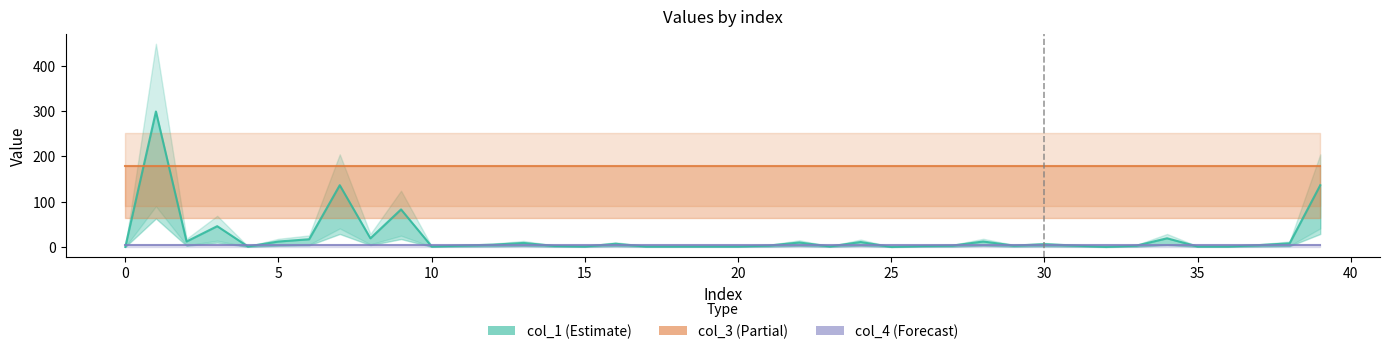

Reading right to left, what are all the values shown in this chart?

col_1: 136.3	8.0	4.0	1.0	1.0	19.1	2.9	0.1	3.0	6.0	3.0	12.0	3.0	2.0	0.0	10.9	1.1	9.8	3.0	1.0	1.0	1.0	1.0	7.0	1.0	2.2	8.8	5.0	3.0	1.0	82.8	19.0	136.4	16.9	12.0	1.1	45.8	12.0	299.2	0.0
col_3: 179.5	179.5	179.5	179.5	179.5	179.5	179.5	179.5	179.5	179.5	179.5	179.5	179.5	179.5	179.5	179.5	179.5	179.5	179.5	179.5	179.5	179.5	179.5	179.5	179.5	179.5	179.5	179.5	179.5	179.5	179.5	179.5	179.5	179.5	179.5	179.5	179.5	179.5	179.5	179.5
col_4: 5.0	5.0	5.0	5.0	5.0	5.0	5.0	5.0	5.0	5.0	5.0	5.0	5.0	5.0	5.0	5.0	5.0	5.0	5.0	5.0	5.0	5.0	5.0	5.0	5.0	5.0	5.0	5.0	5.0	5.0	5.0	5.0	5.0	5.0	5.0	5.0	5.0	5.0	5.0	5.0